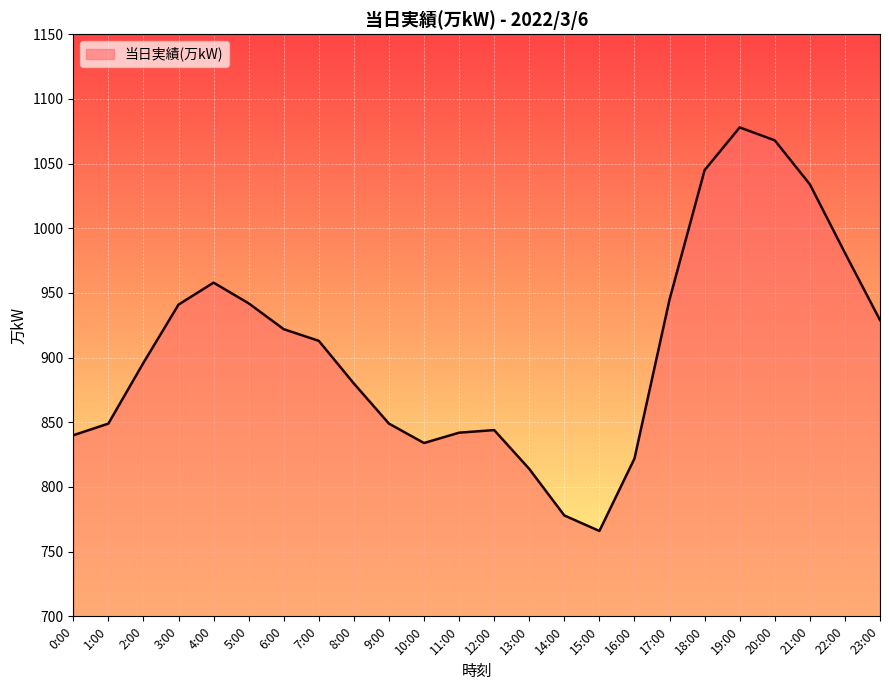

Between 2:00 and 1:00, which is larger?

2:00